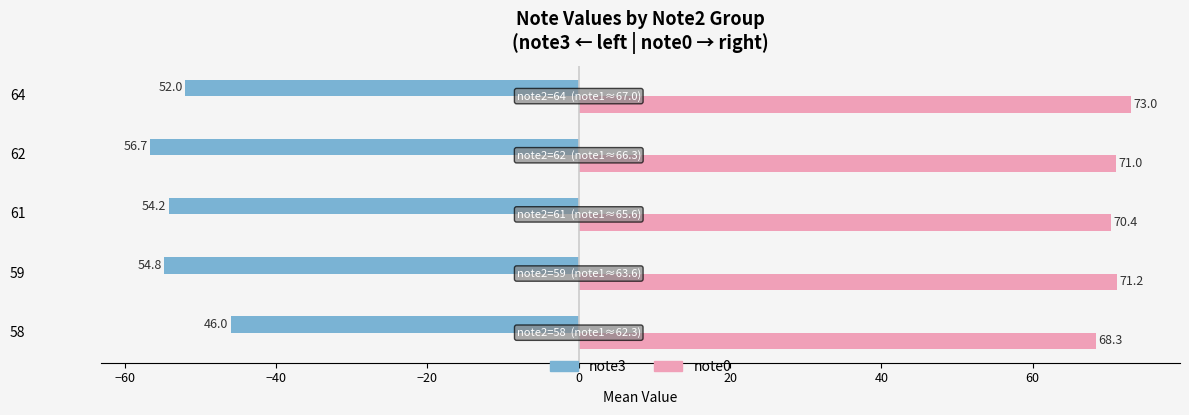

At 64, list the series in order from largest to smallest.

note0, note3